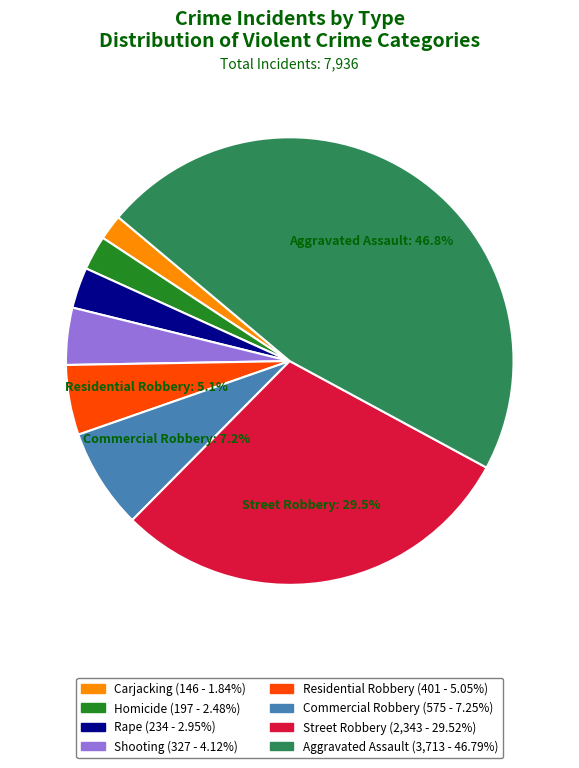

Count the number of slices in the pie.

8